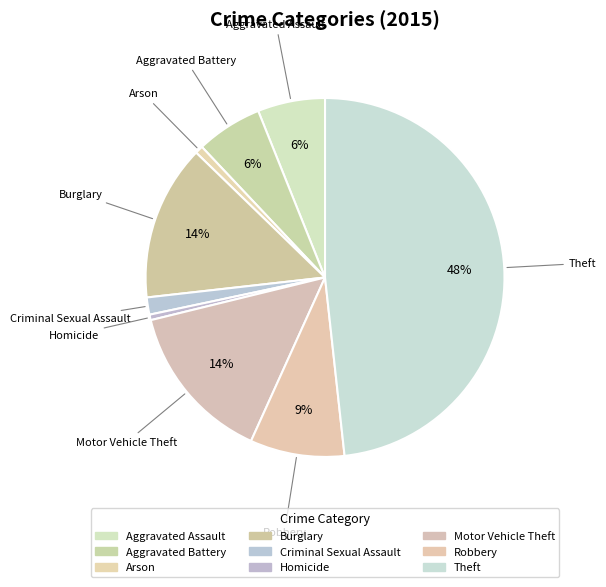

What is the ratio of the value at Arson to the value at Aggravated Assault?

0.1